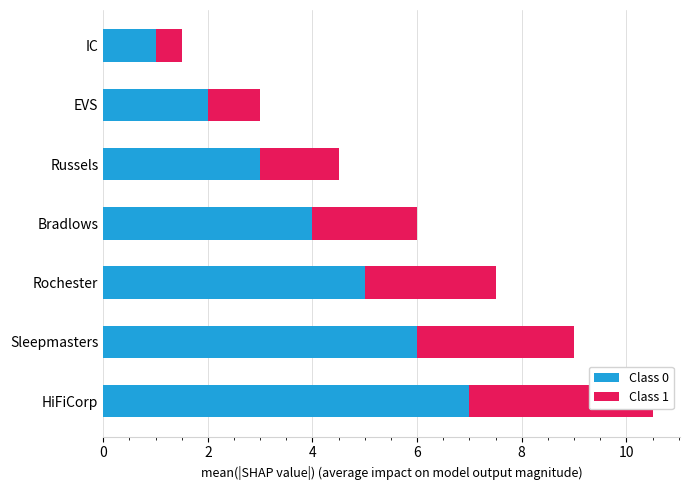

Is it true that Class 0 equals 1.6 at Bradlows?

False